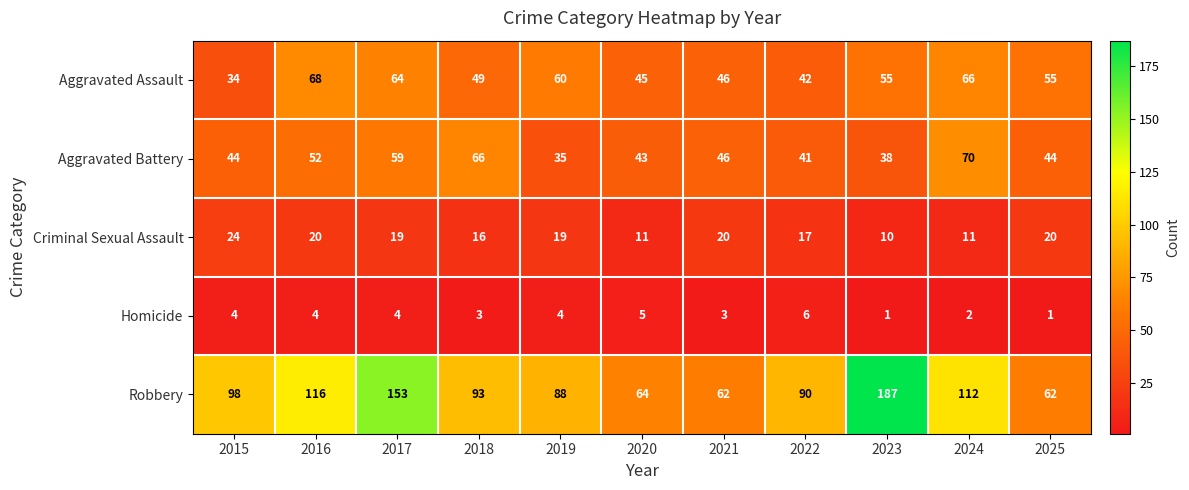

At how many categories does at least one series exceed 78?

8